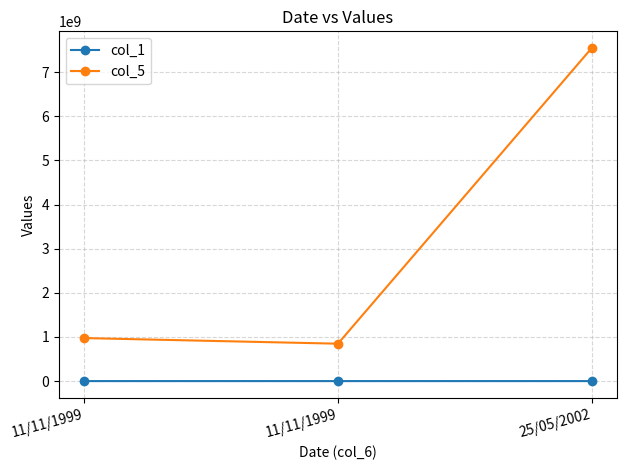

At which category is the sum across all series the highest?

25/05/2002